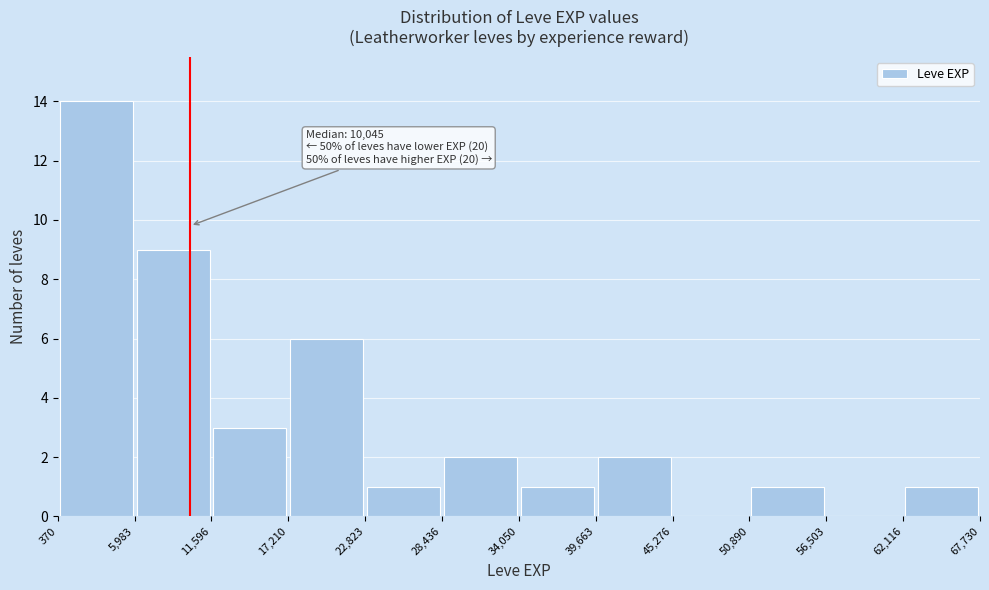

Which range on the x-axis has the tallest bar?

370 to 5,983